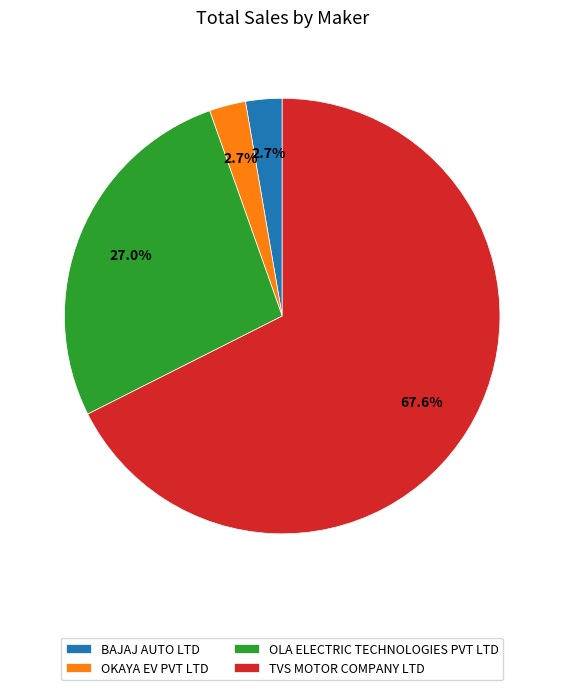

The OKAYA EV PVT LTD slice represents 3% of the pie. True or false?

True